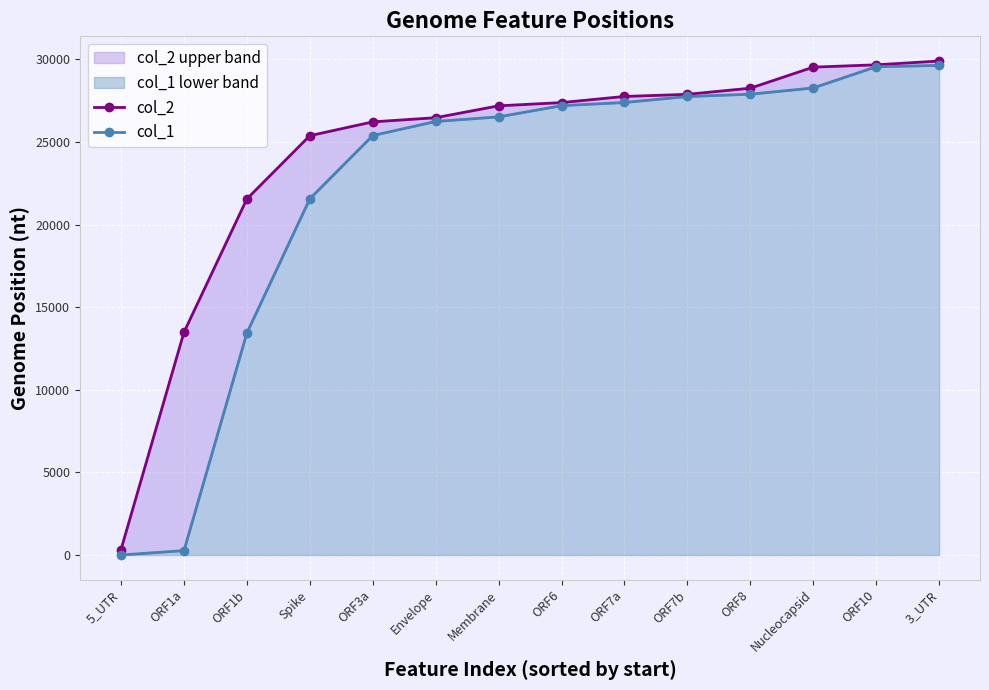

What is the maximum value for col_2?

29903